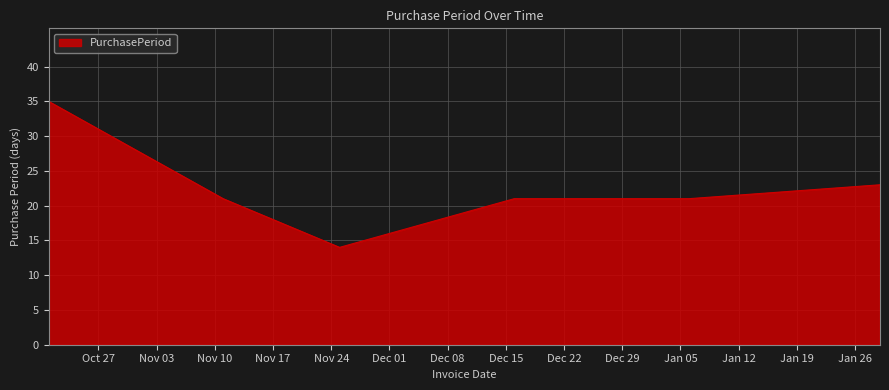

What is the minimum value shown in the chart?

14